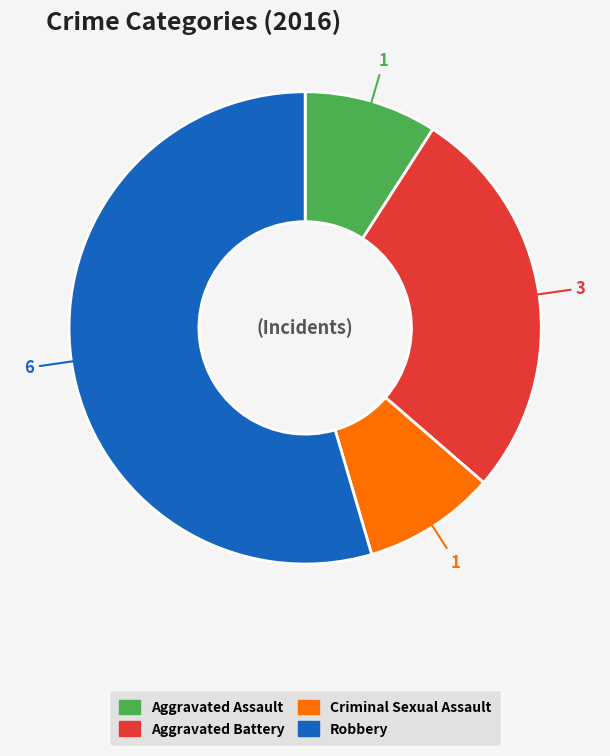

Which slice is the largest?

Robbery